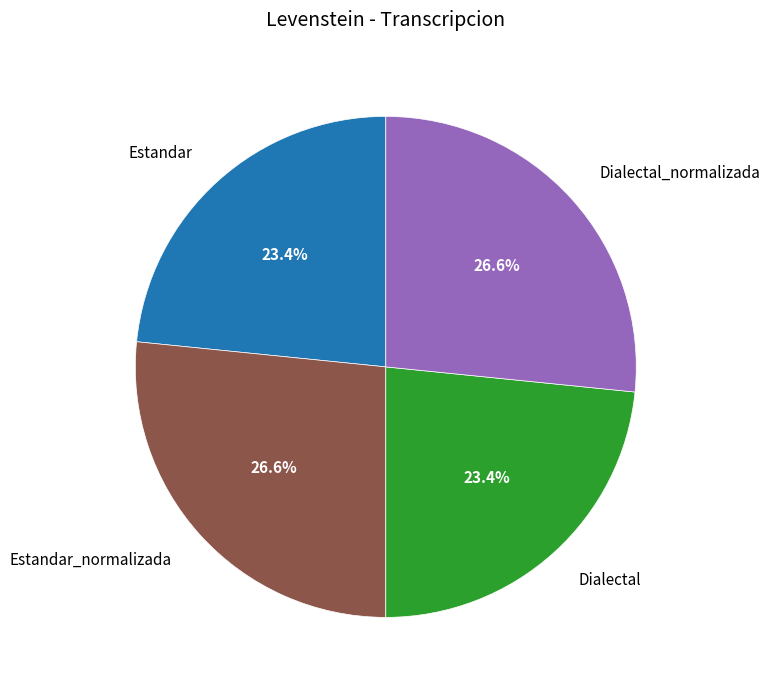

Combined, what portion of the pie is Dialectal and Estandar?

46.8%